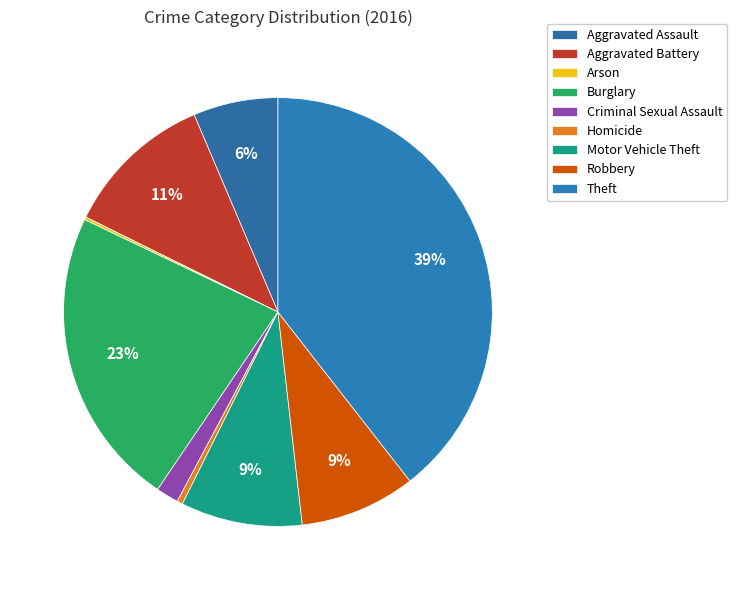

Is there a majority slice in this chart?

No